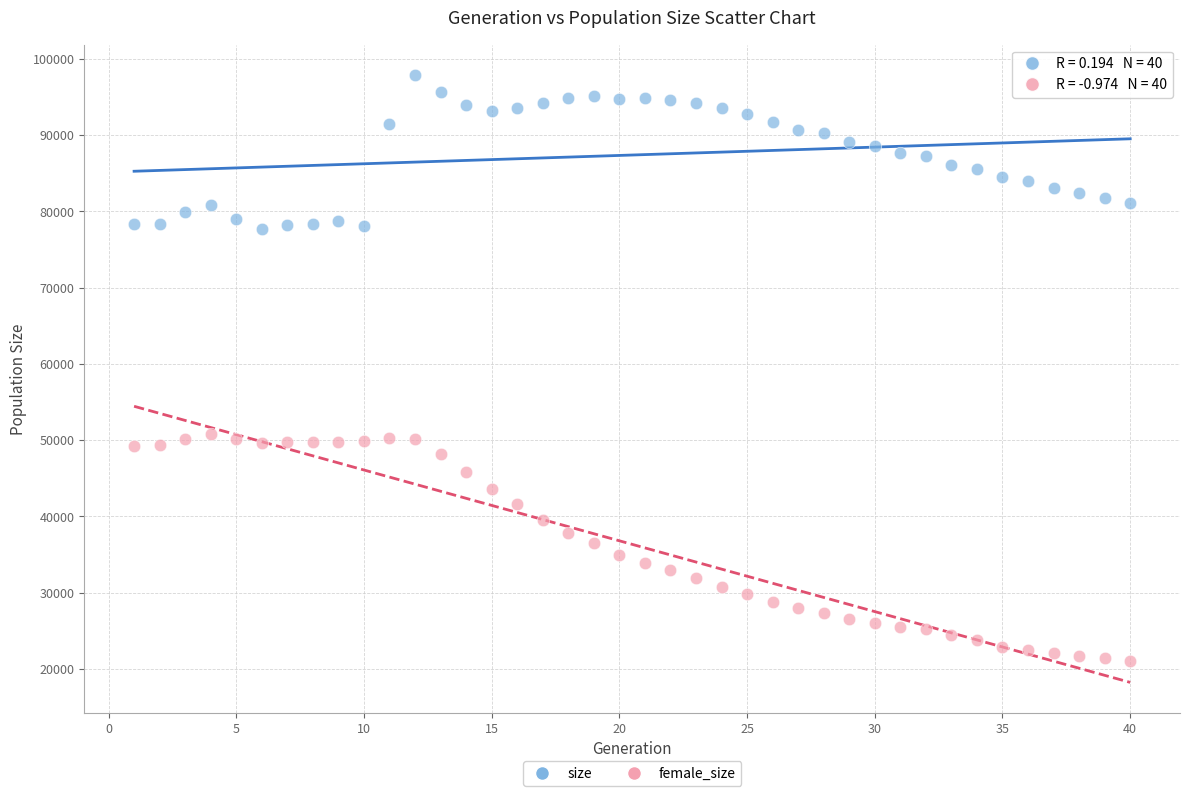

Which series has the widest spread of Y values?

female_size